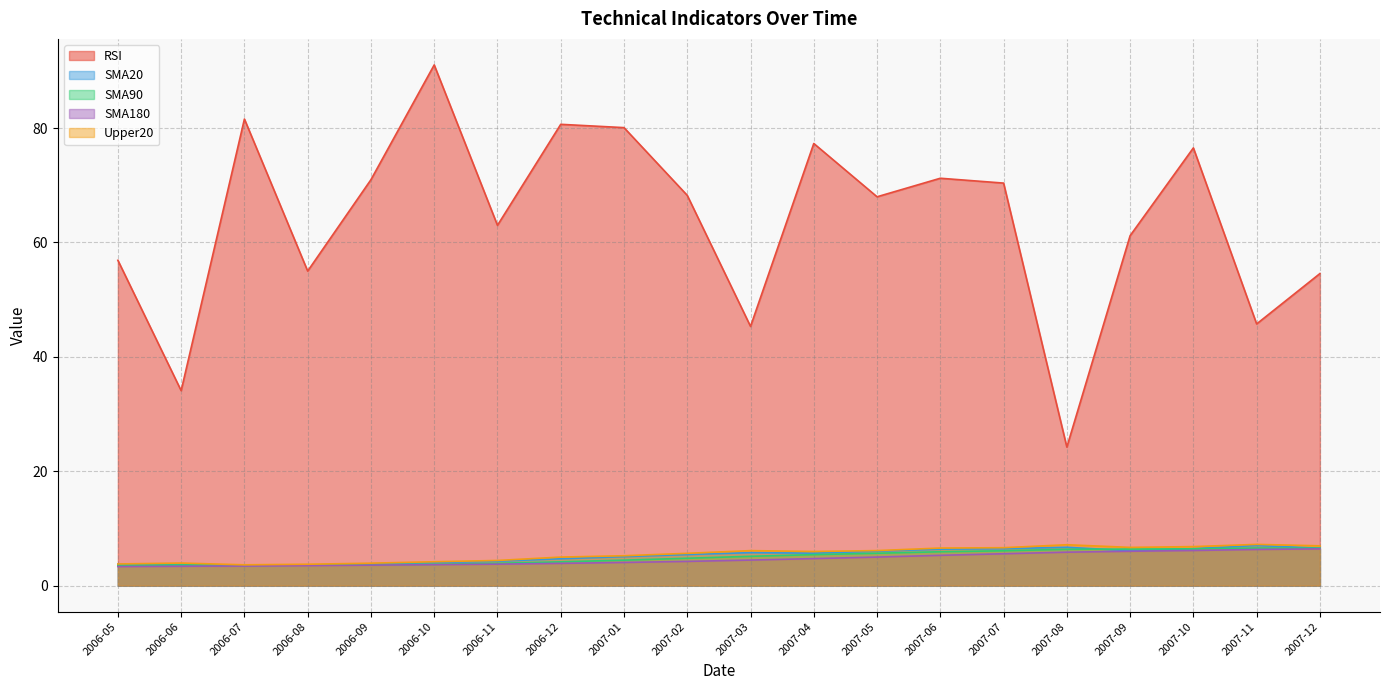

Where is SMA20 nearest to the value 5?

2007-01